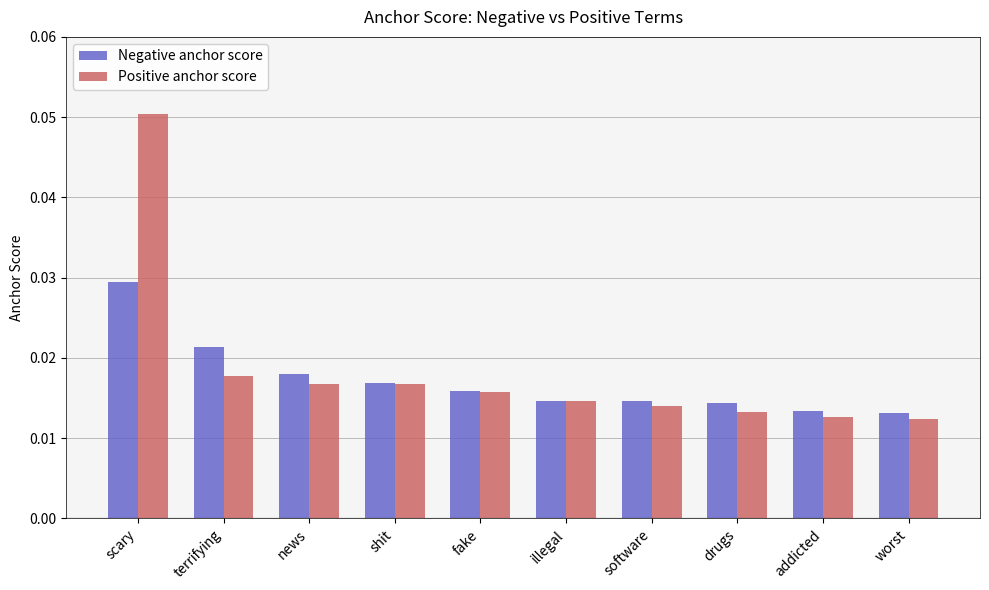

At software, list the series in order from smallest to largest.

Positive anchor score, Negative anchor score